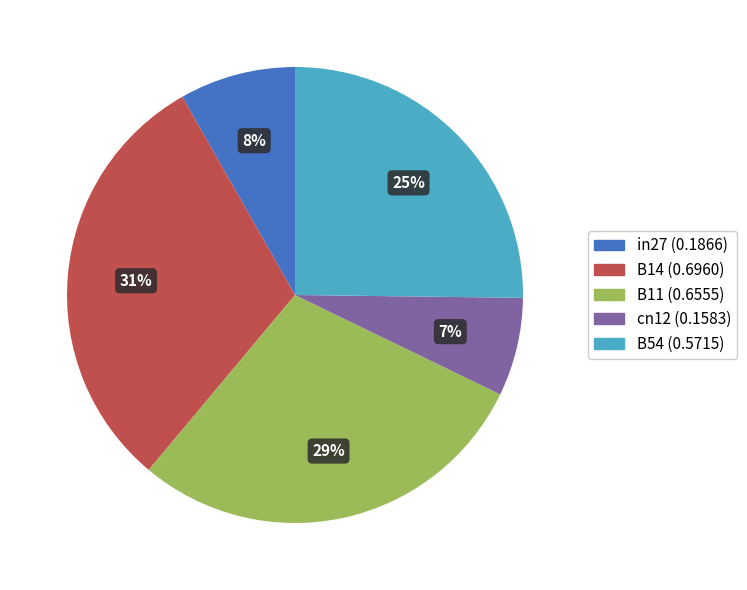

How many segments does this pie chart have?

5